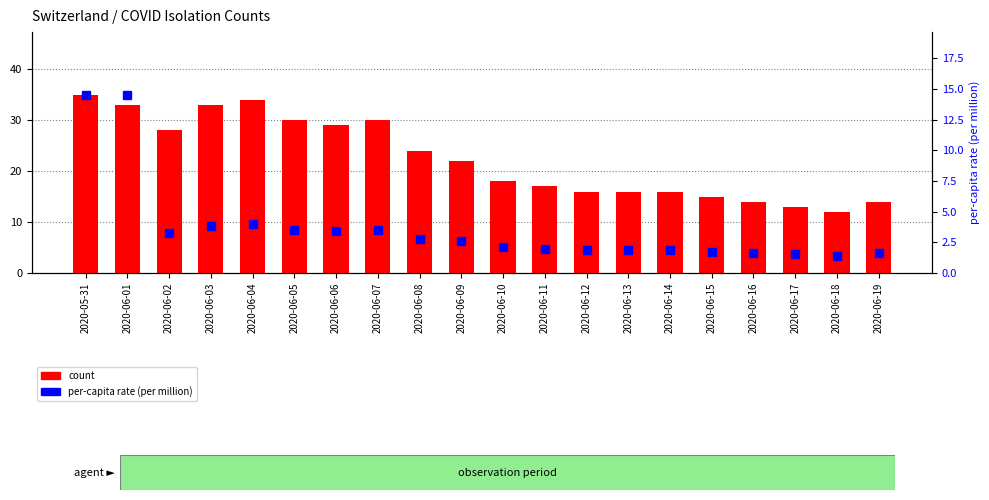

What is the maximum value for count?

35.0